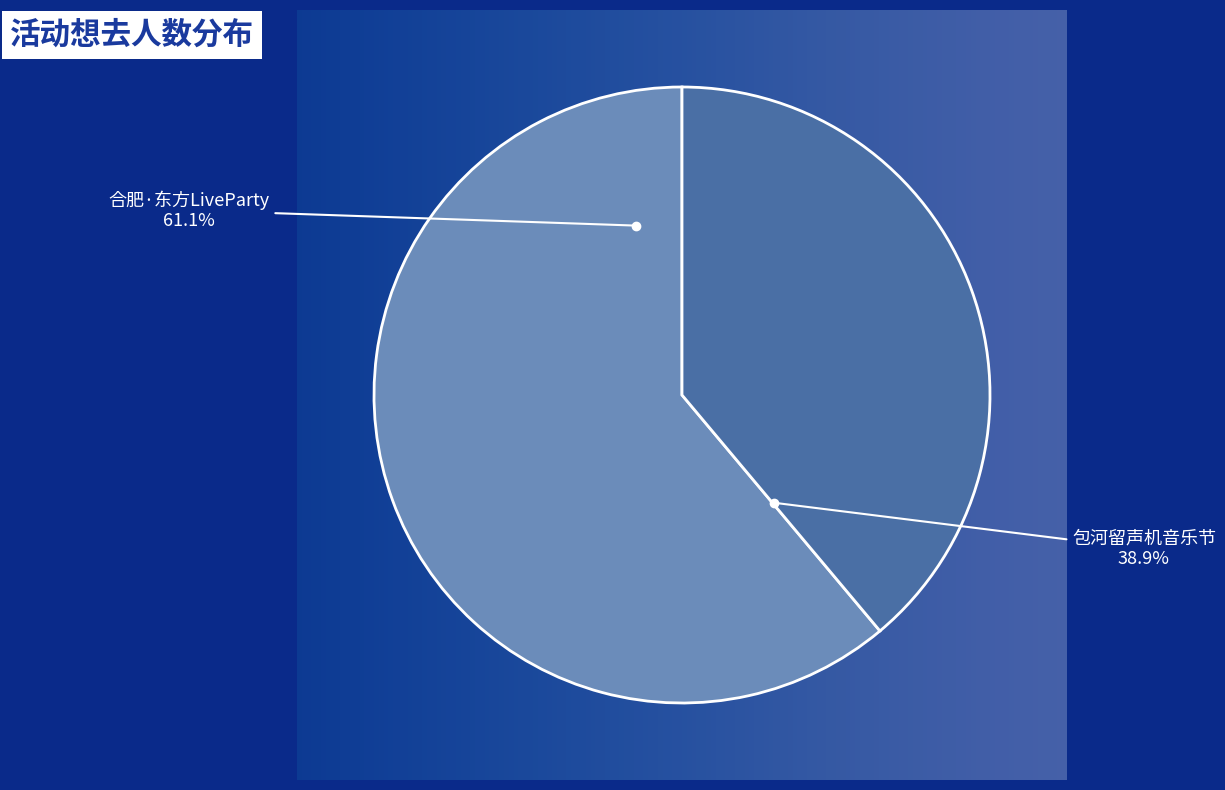

What is the ratio of the value at 包河留声机音乐节 to the value at 合肥·东方LiveParty?

0.6